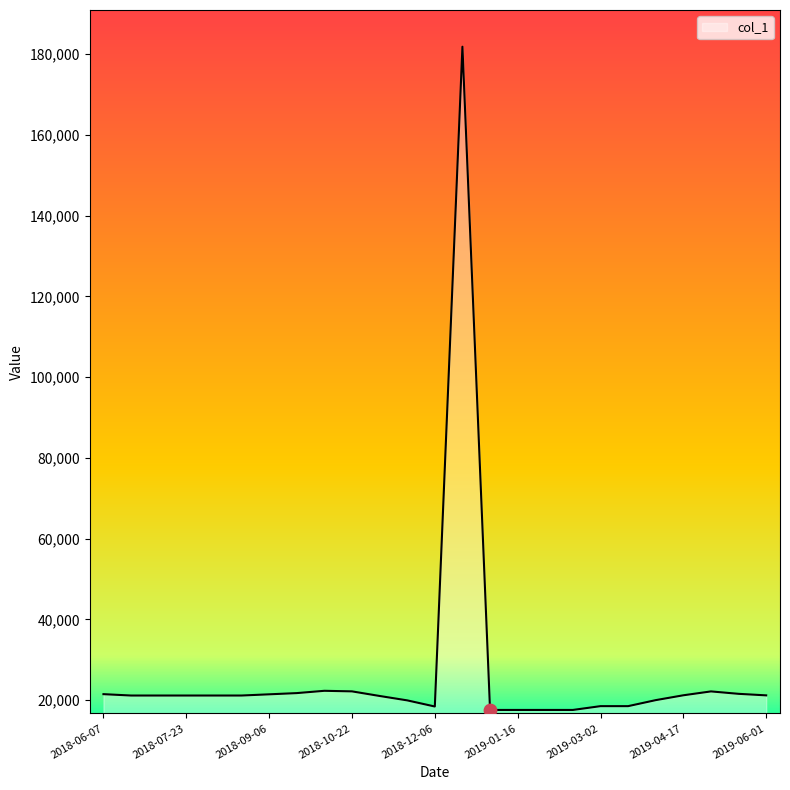

What is the greatest value displayed?

181840